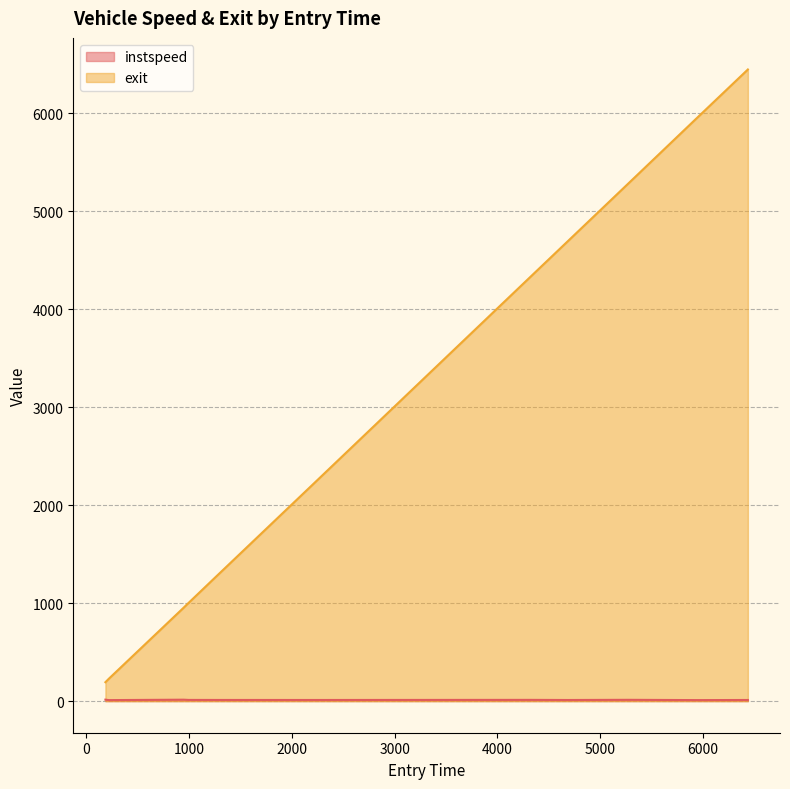

What is the value of the instspeed point at the 1st from the left?

15.1